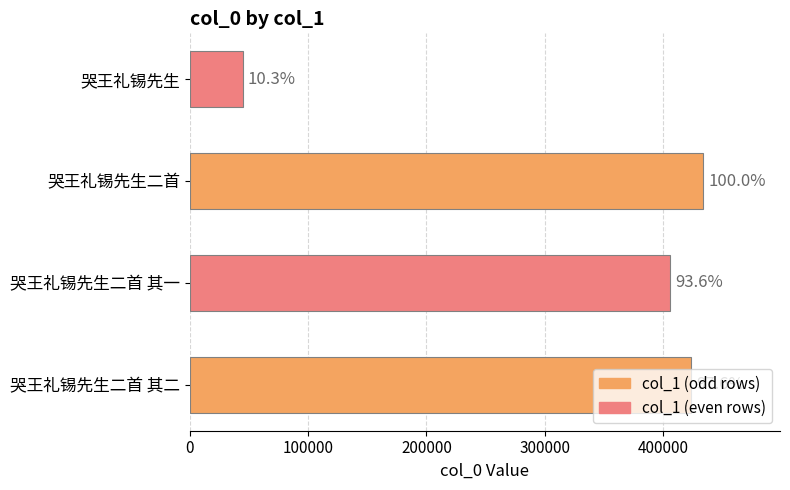

What is the difference between the maximum and second lowest values?

27608